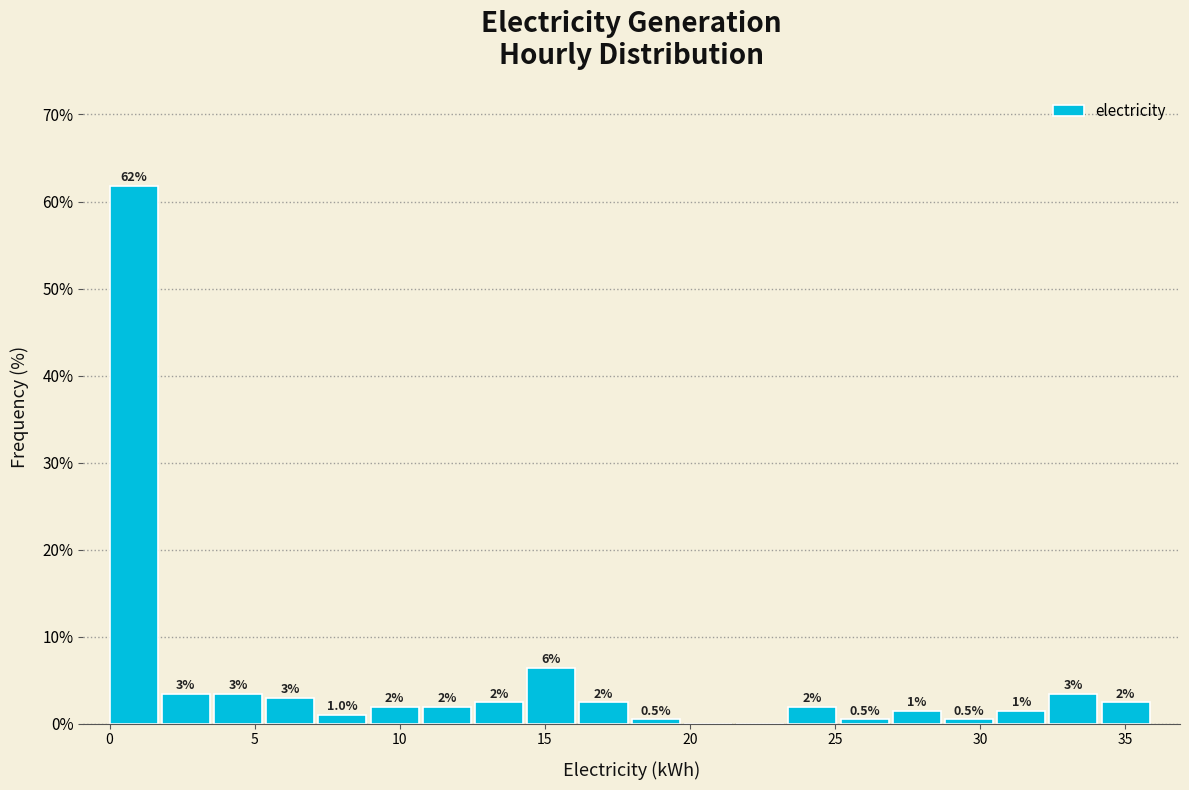

Read against the x-axis, roughly where is the centre of the tallest bar?

1.0